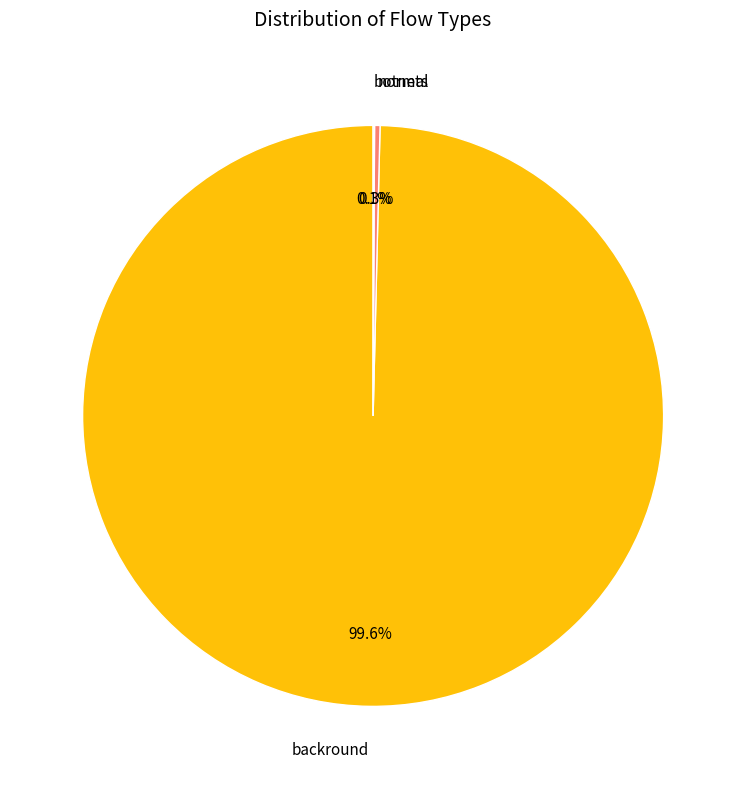

Between backround and normal, which is larger?

backround